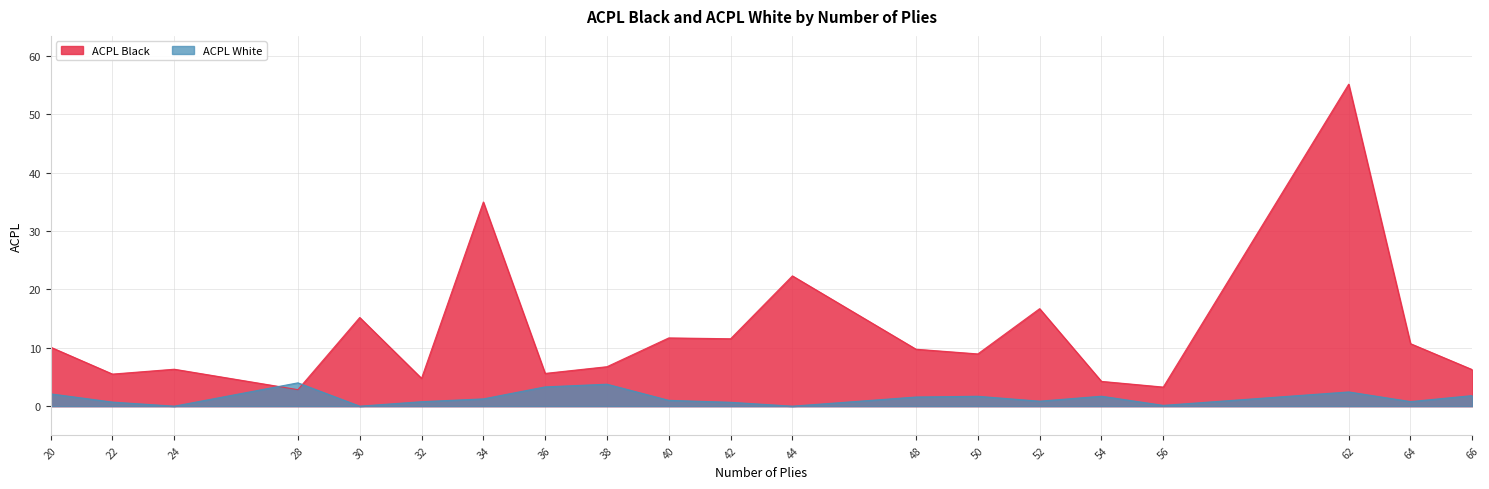

What is the difference between the ACPL Black values at 52 and 42?

5.2